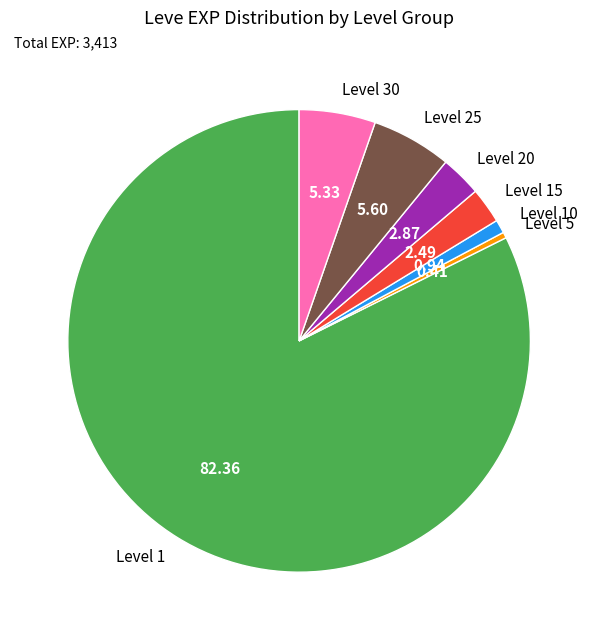

Which has a higher value, Level 15 or Level 1?

Level 1